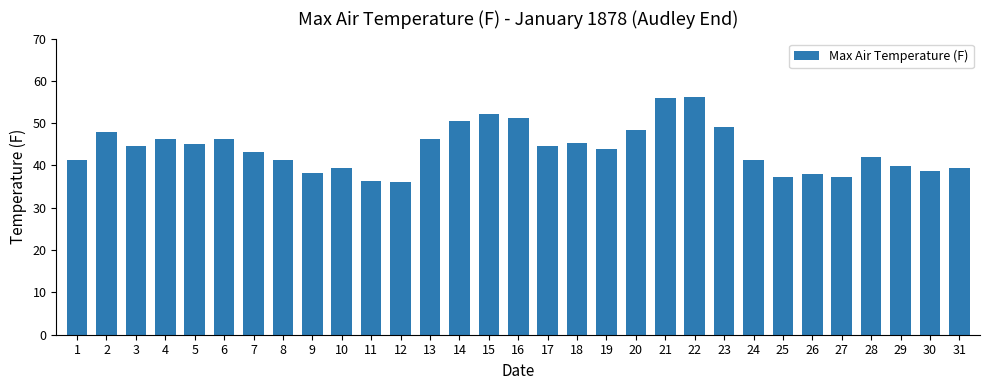

What is the value of the 12th bar from the left?

36.0